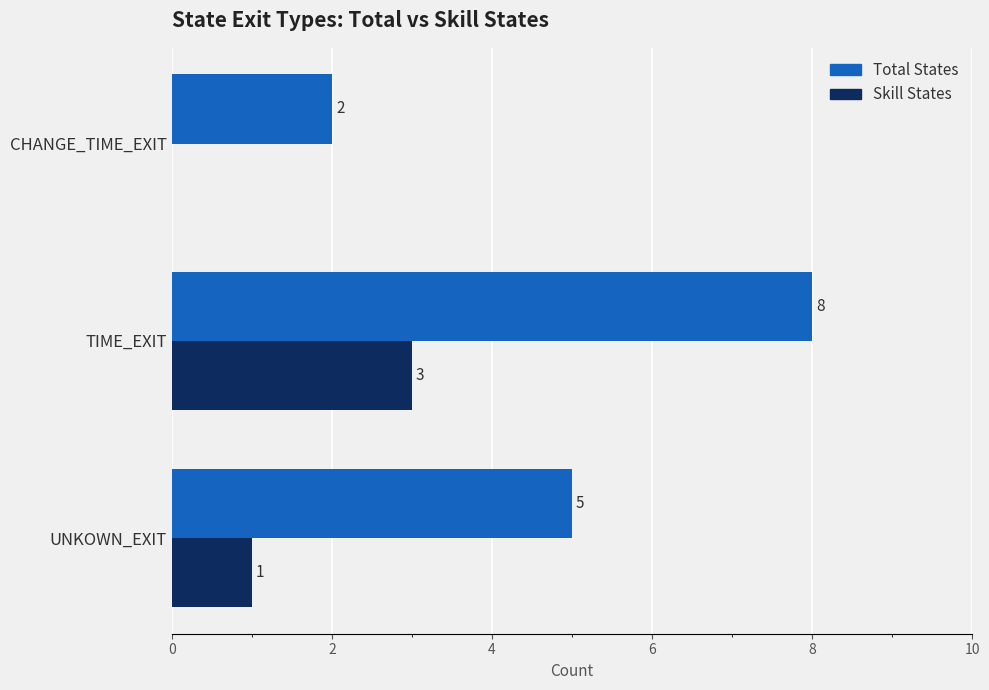

How many positive values does the Skill States series have?

2